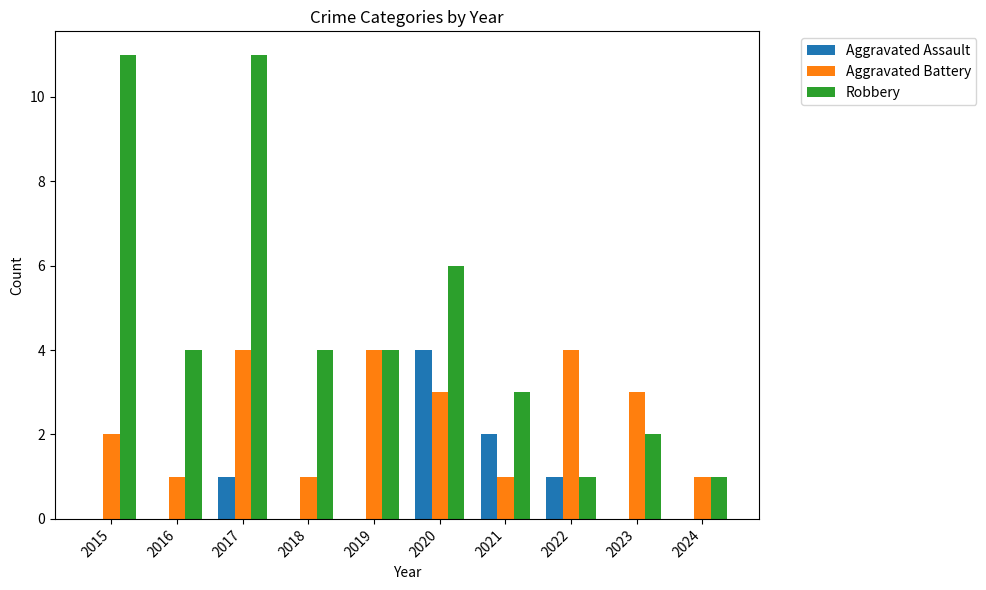

What are all the series names shown in the legend?

Aggravated Assault, Aggravated Battery, Robbery